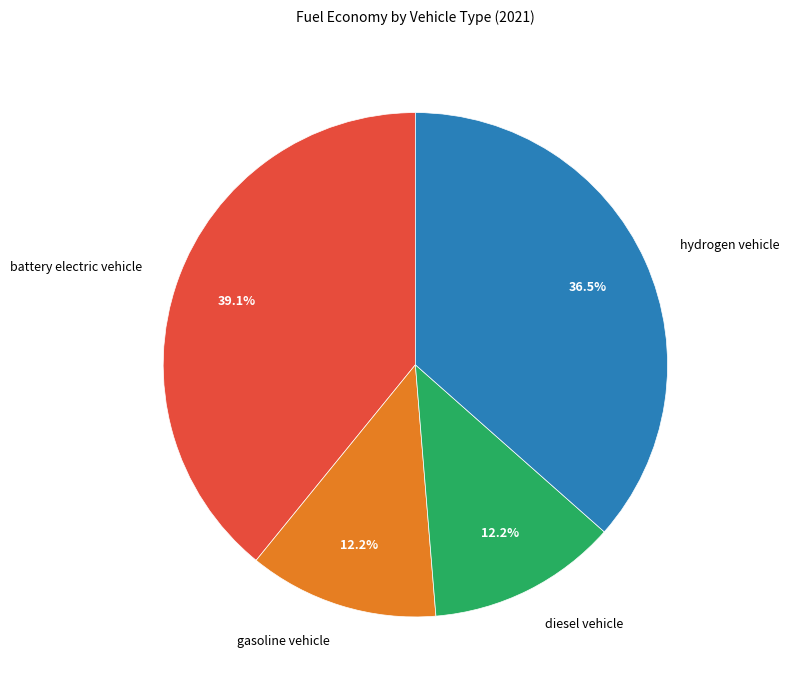

To the nearest percent, what percentage of the pie is battery electric vehicle?

39%